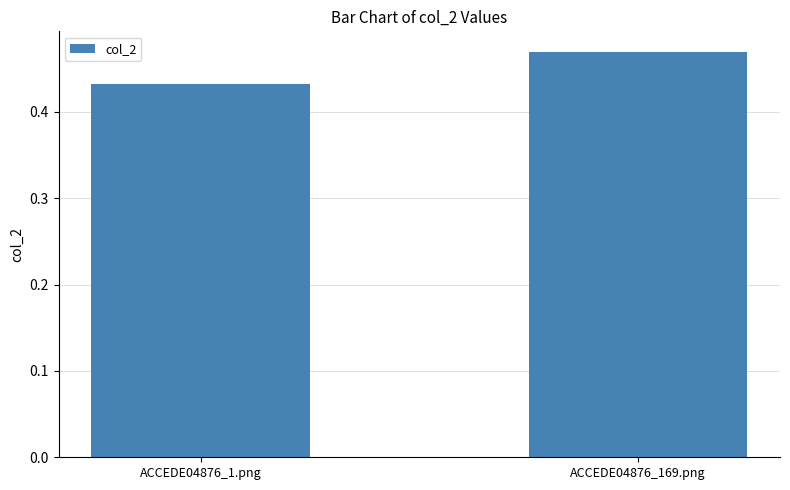

Which label corresponds to the smallest value in the chart?

ACCEDE04876_1.png